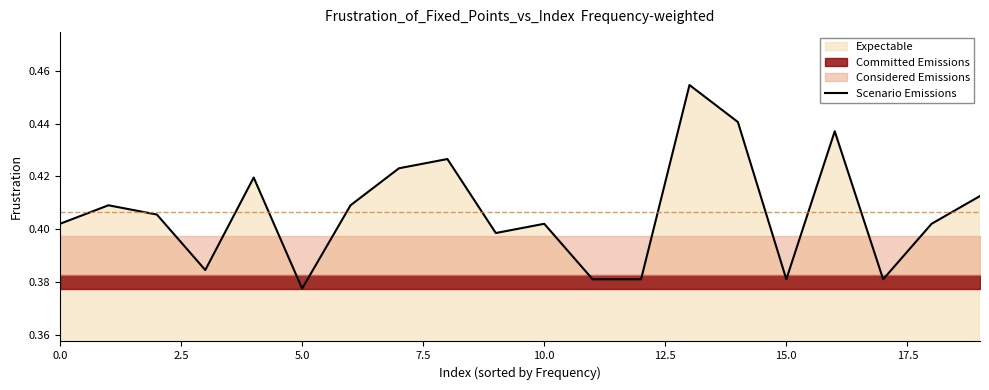

At which label does Scenario Emissions reach its minimum?

5.0